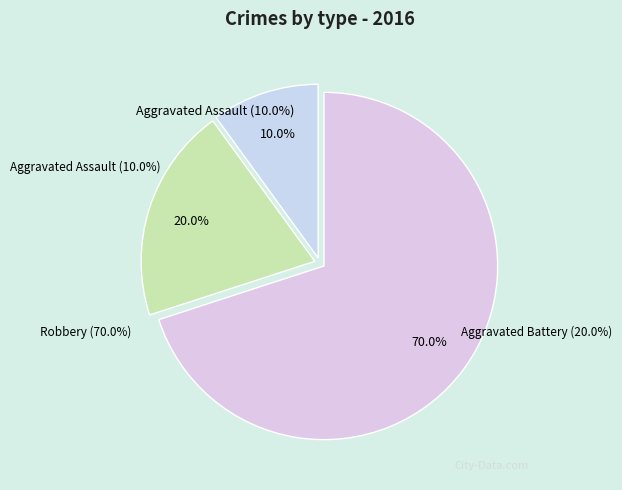

Which slice is the smallest?

Aggravated Assault